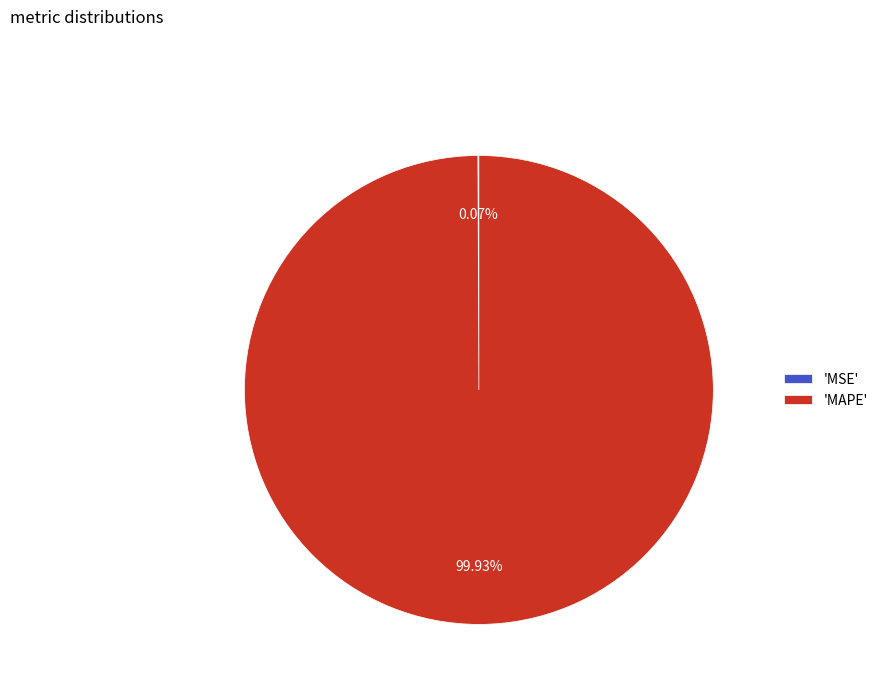

Which category has the biggest portion of the pie?

'MAPE'